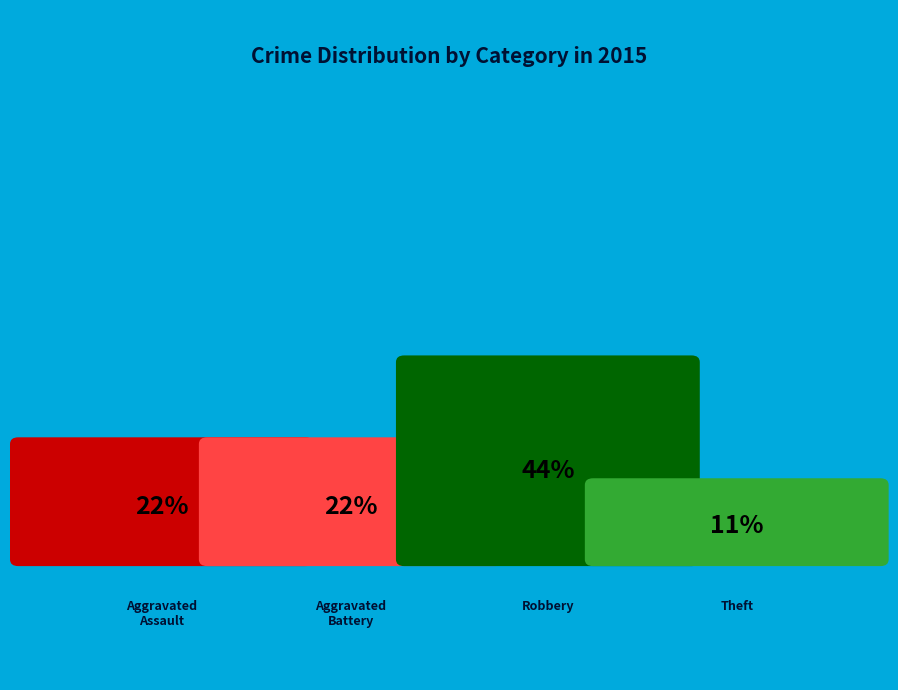

Is it true that Aggravated Assault is 22% of the pie?

True